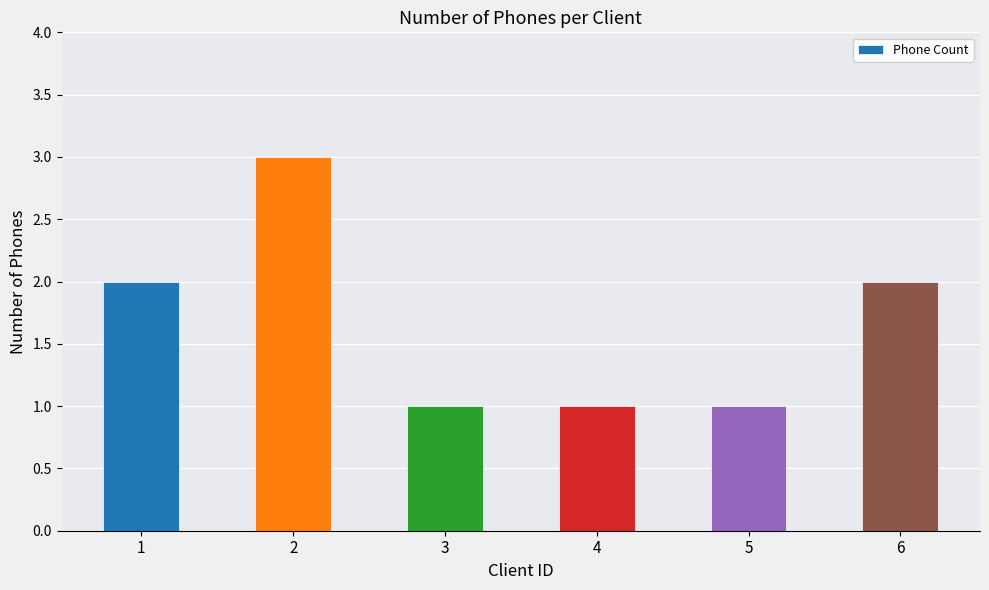

Does the chart contain any negative values?

No